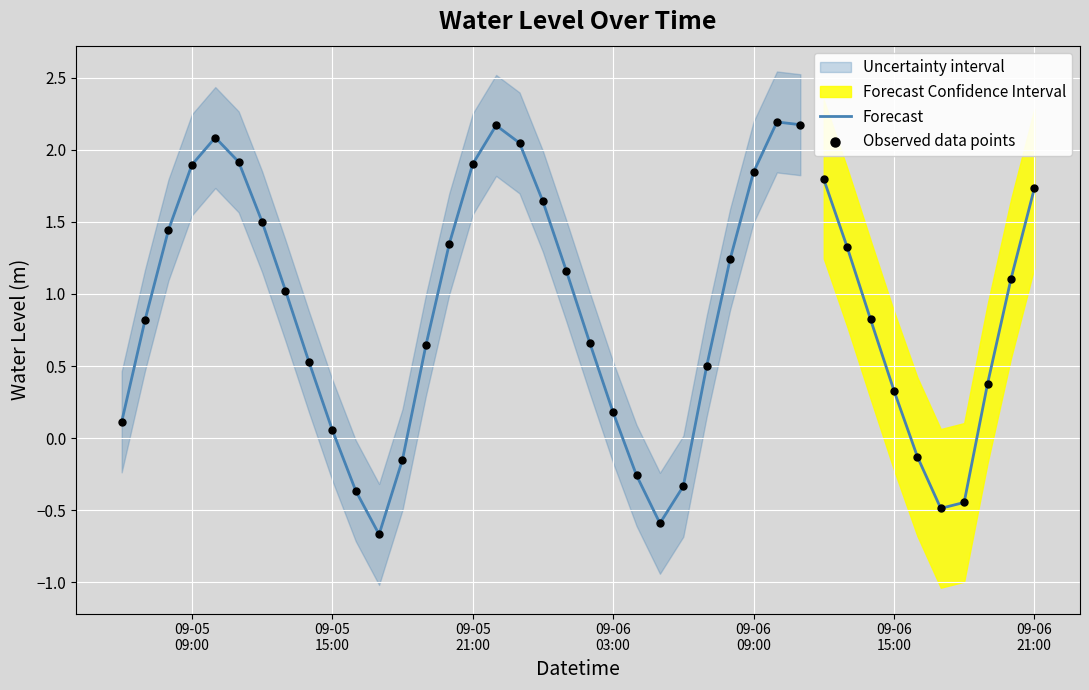

What is the change in value from 2024-09-05 14:00:00 to 2024-09-06 01:00:00?

+0.6